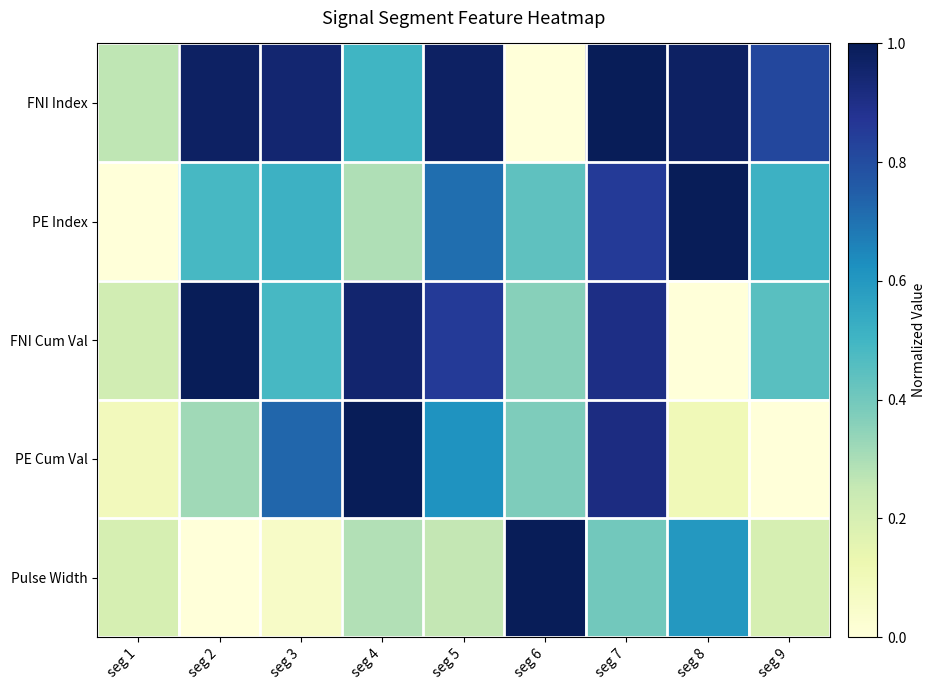

How many series are shown in this chart?

5